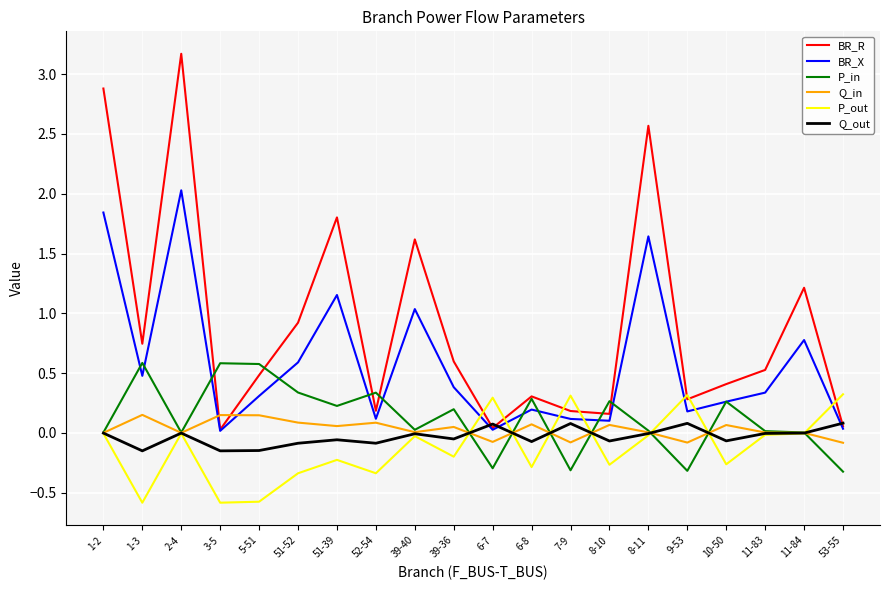

What value does the BR_R series have at 9-53?

0.3